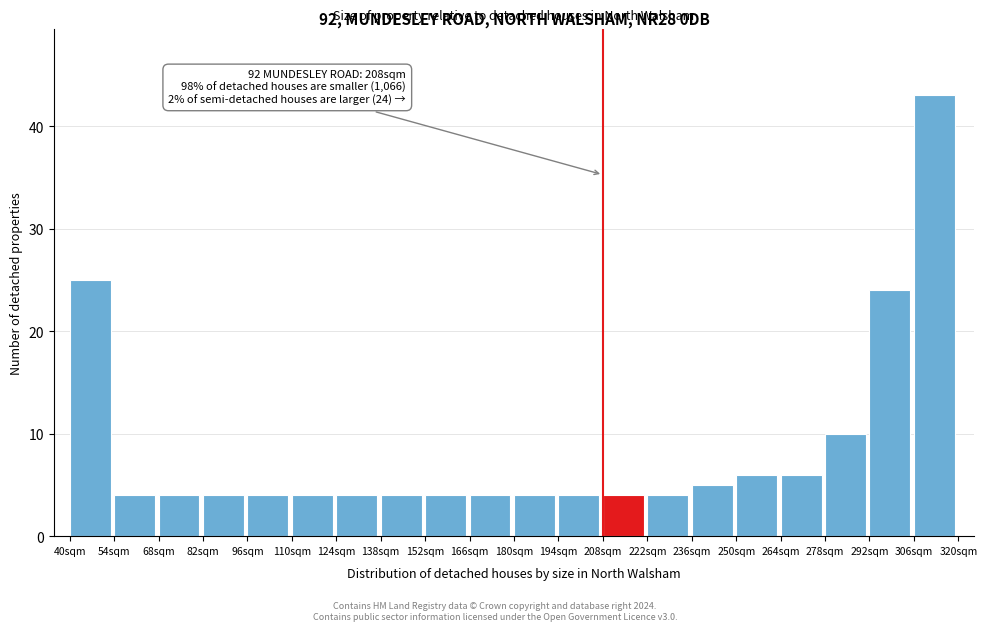

Which range on the x-axis has the tallest bar?

306 to 320